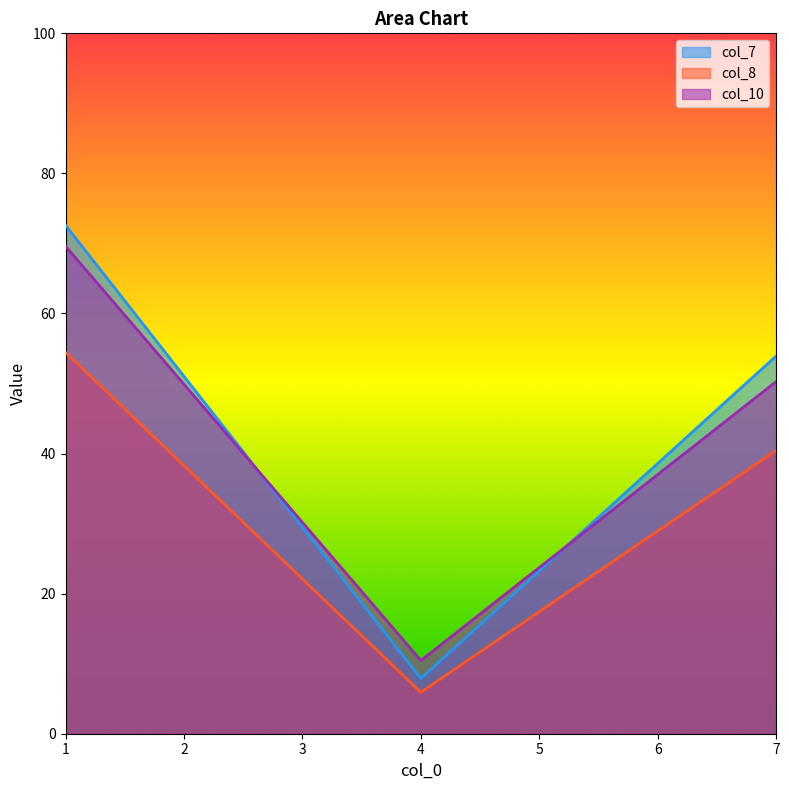

What is the approximate value of col_8 at 4?

5.9